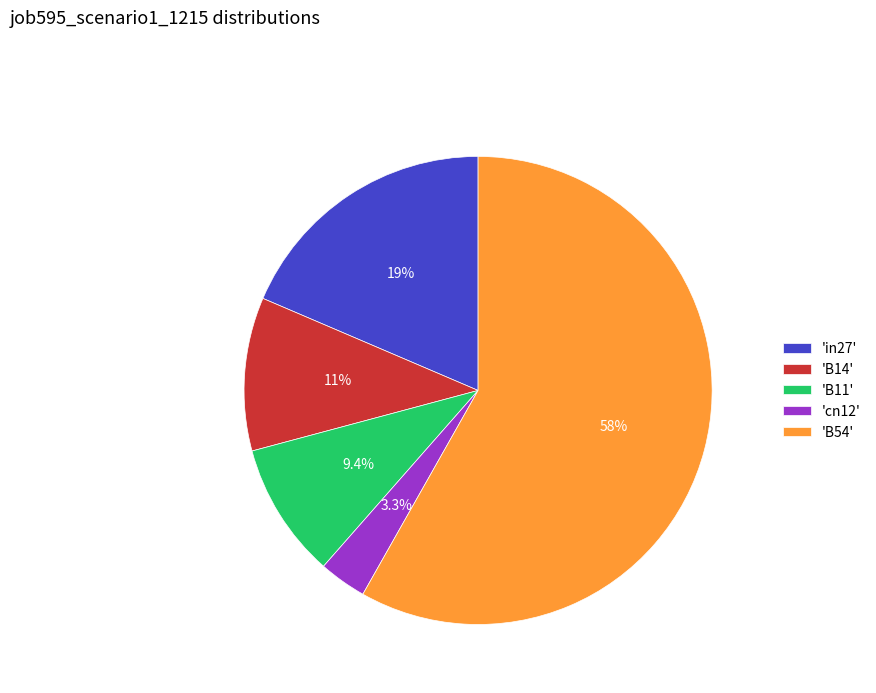

To the nearest percent, what is the difference between the largest and smallest slice percentages?

55%